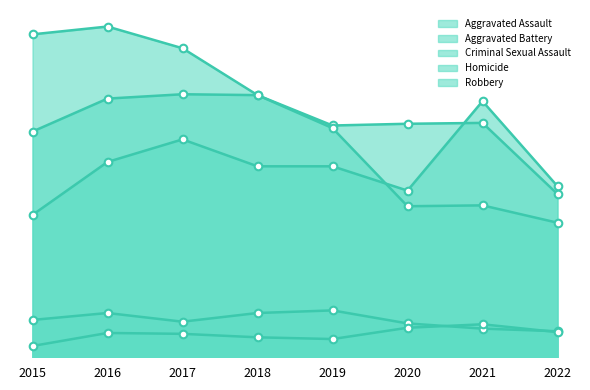

Which series has the widest spread of Y values?

Robbery